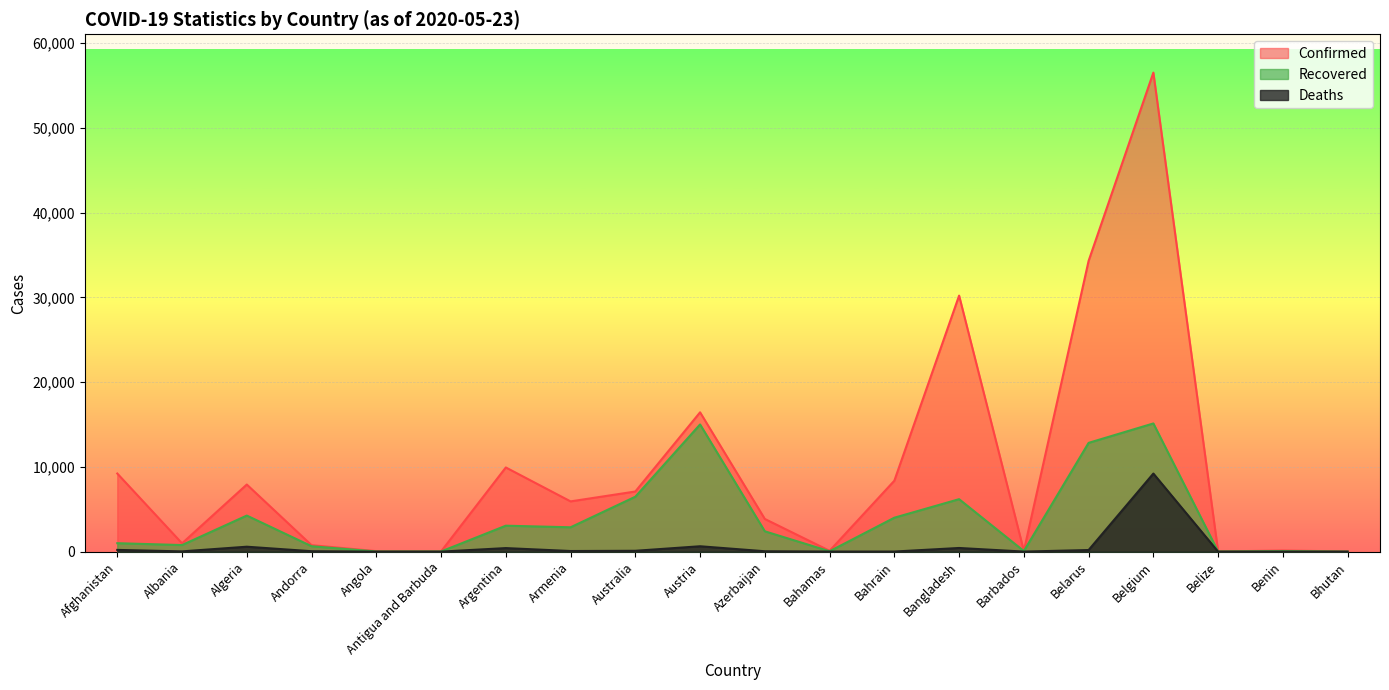

Which has a higher value, Andorra or Antigua and Barbuda?

Andorra